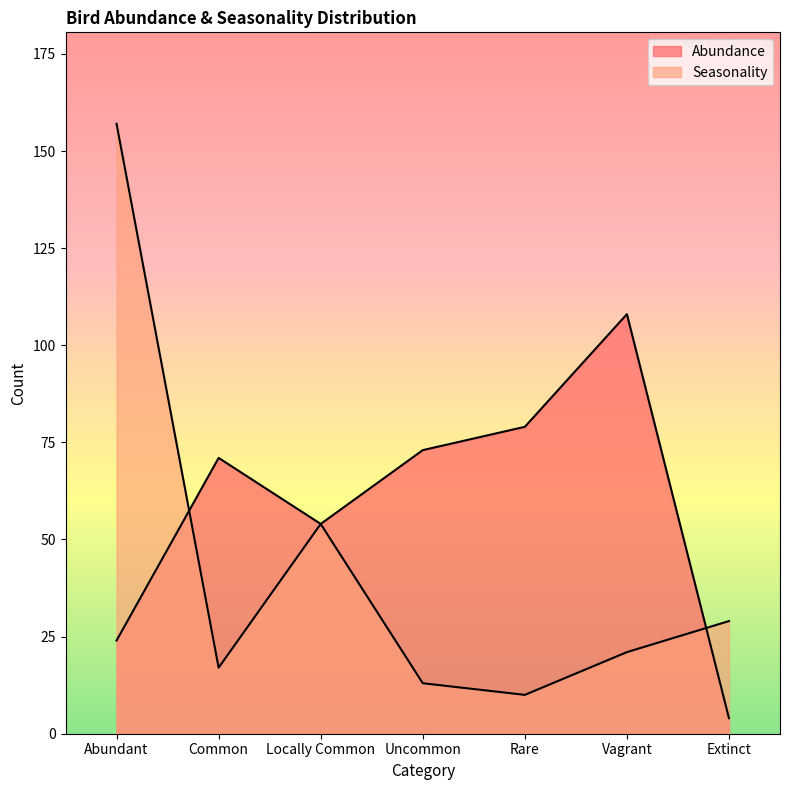

What is the spread (max minus min) of values at Extinct?

25